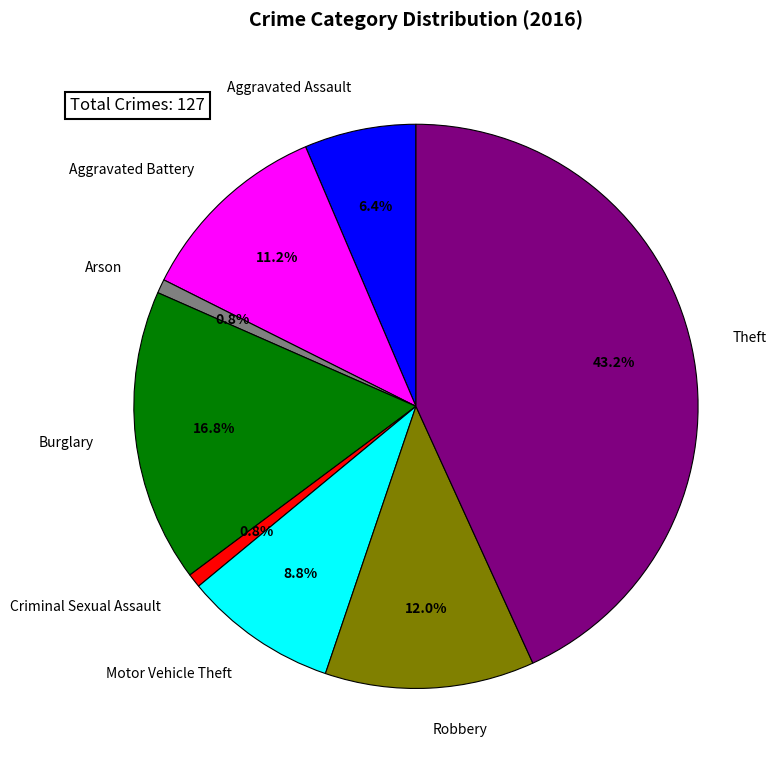

What percentage is the Theft slice, to the nearest percent?

43%